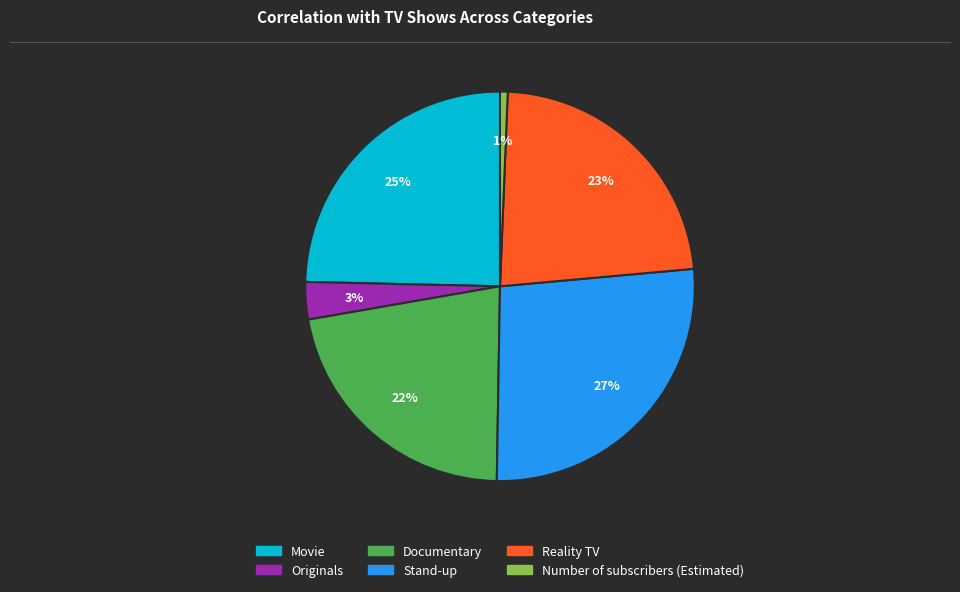

To the nearest percent, what percentage of the pie is Stand-up?

27%